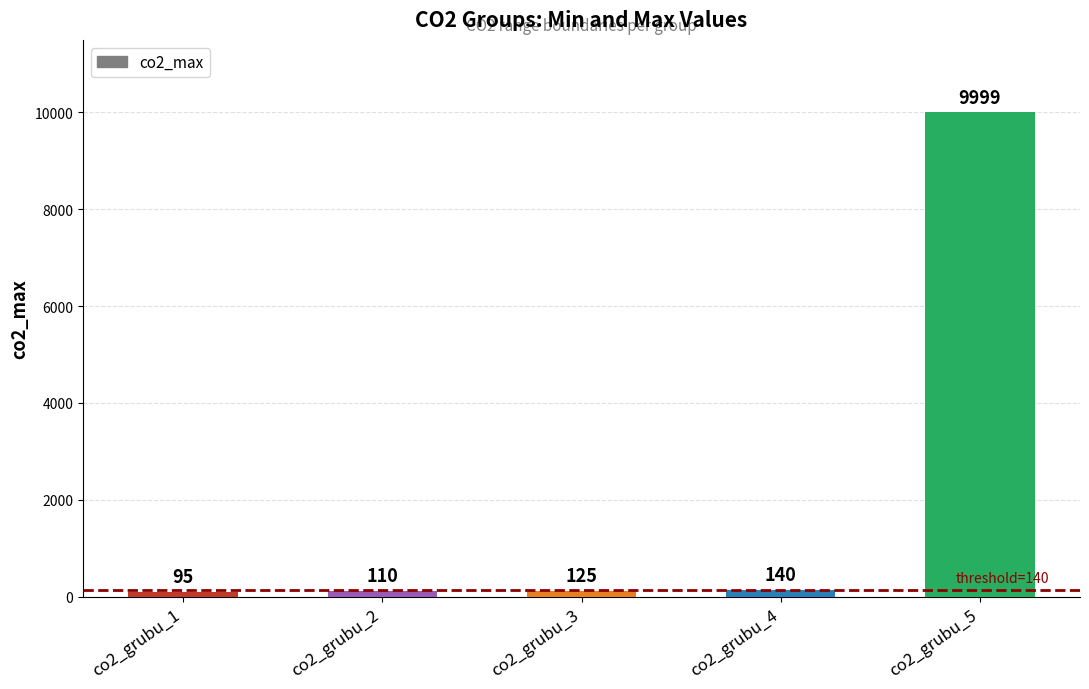

Reading left to right, transcribe all the data shown in this chart.

co2_grubu_1=95	co2_grubu_2=110	co2_grubu_3=125	co2_grubu_4=140	co2_grubu_5=9999